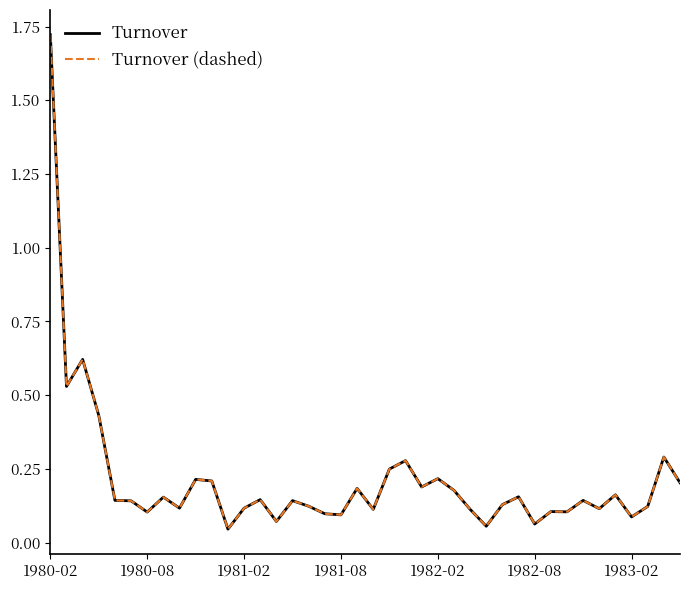

Reading right to left, transcribe all the data shown in this chart.

Turnover: 0.2	0.3	0.1	0.1	0.2	0.1	0.1	0.1	0.1	0.1	0.2	0.1	0.1	0.1	0.2	0.2	0.2	0.3	0.2	0.1	0.2	0.1	0.1	0.1	0.1	0.1	0.1	0.1	0.0	0.2	0.2	0.1	0.2	0.1	0.1	0.1	0.4	0.6	0.5	1.7
Turnover (dashed): 0.2	0.3	0.1	0.1	0.2	0.1	0.1	0.1	0.1	0.1	0.2	0.1	0.1	0.1	0.2	0.2	0.2	0.3	0.2	0.1	0.2	0.1	0.1	0.1	0.1	0.1	0.1	0.1	0.0	0.2	0.2	0.1	0.2	0.1	0.1	0.1	0.4	0.6	0.5	1.7